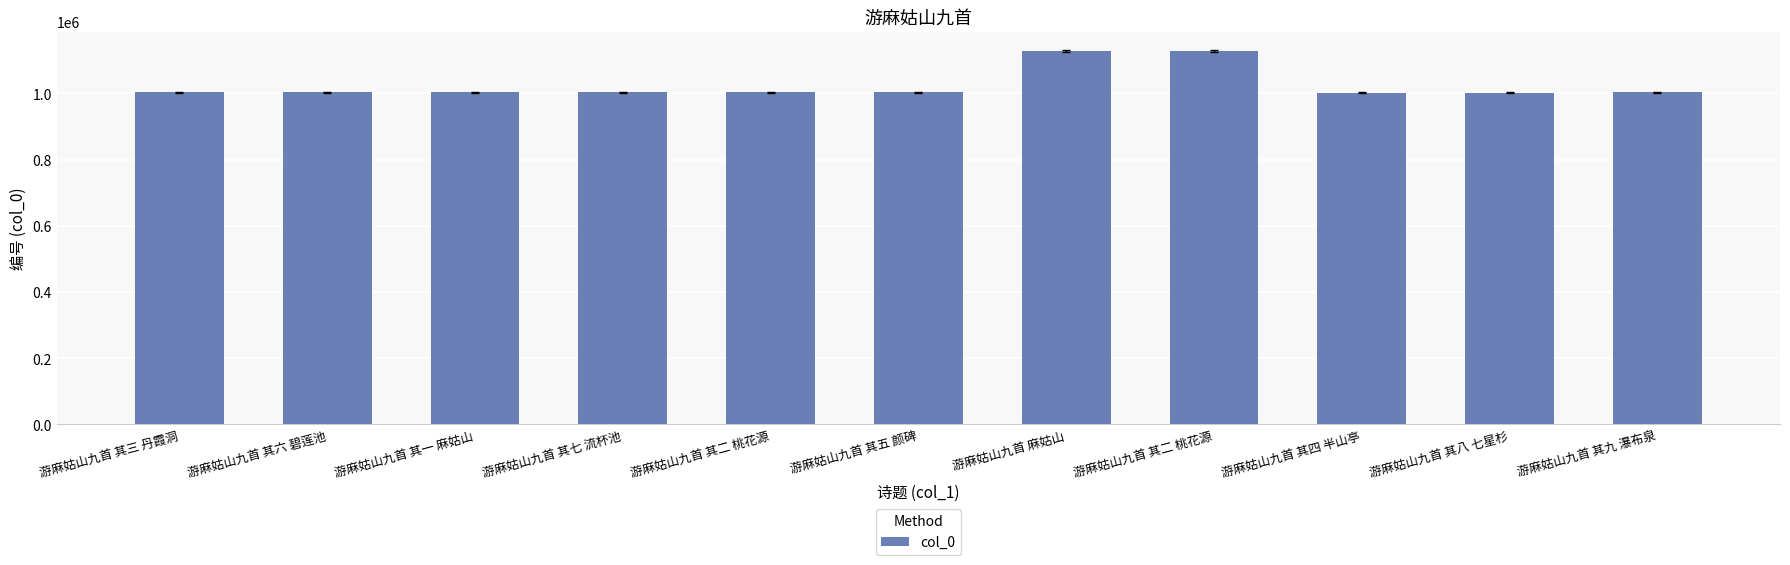

List the labels in order of value, largest first.

游麻姑山九首 麻姑山, 游麻姑山九首 其二 桃花源, 游麻姑山九首 其九 瀑布泉, 游麻姑山九首 其五 颜碑, 游麻姑山九首 其六 碧莲池, 游麻姑山九首 其一 麻姑山, 游麻姑山九首 其七 流杯池, 游麻姑山九首 其三 丹霞洞, 游麻姑山九首 其二 桃花源, 游麻姑山九首 其四 半山亭, 游麻姑山九首 其八 七星杉